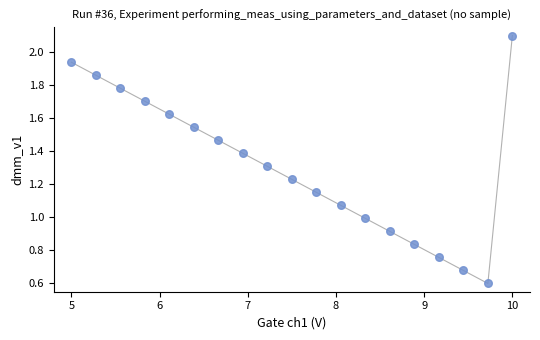

What is the range of X values (max minus min)?

5.0